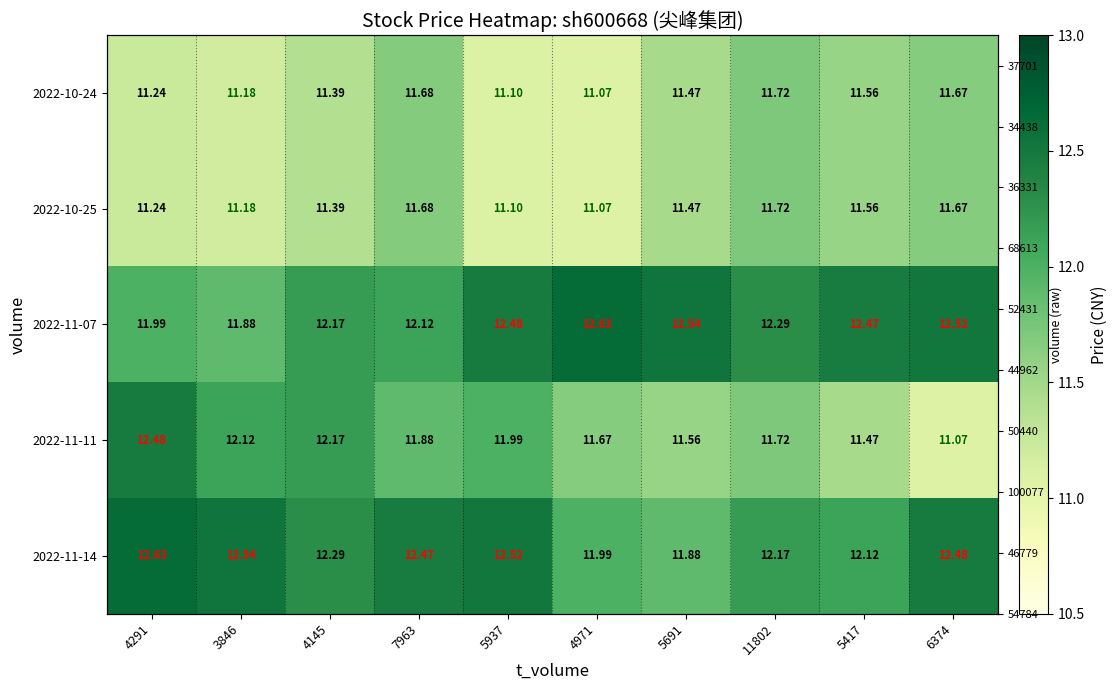

What is the sum of all 2022-11-11 values?

118.1